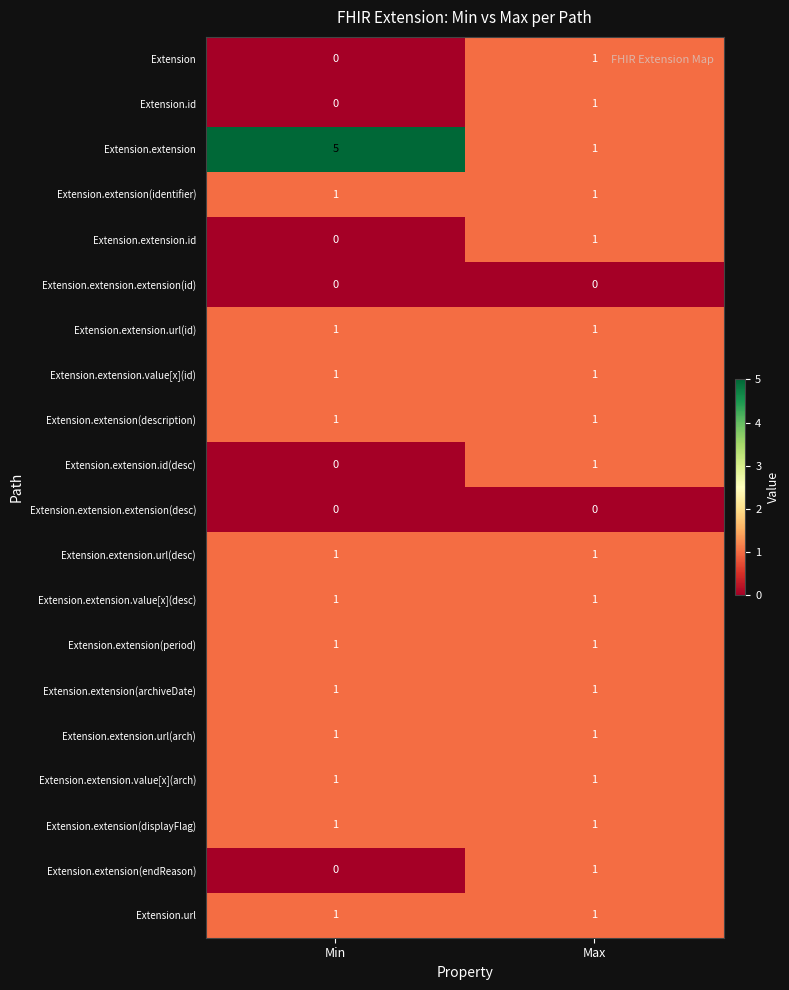

Which series has the widest spread of values?

Extension.extension